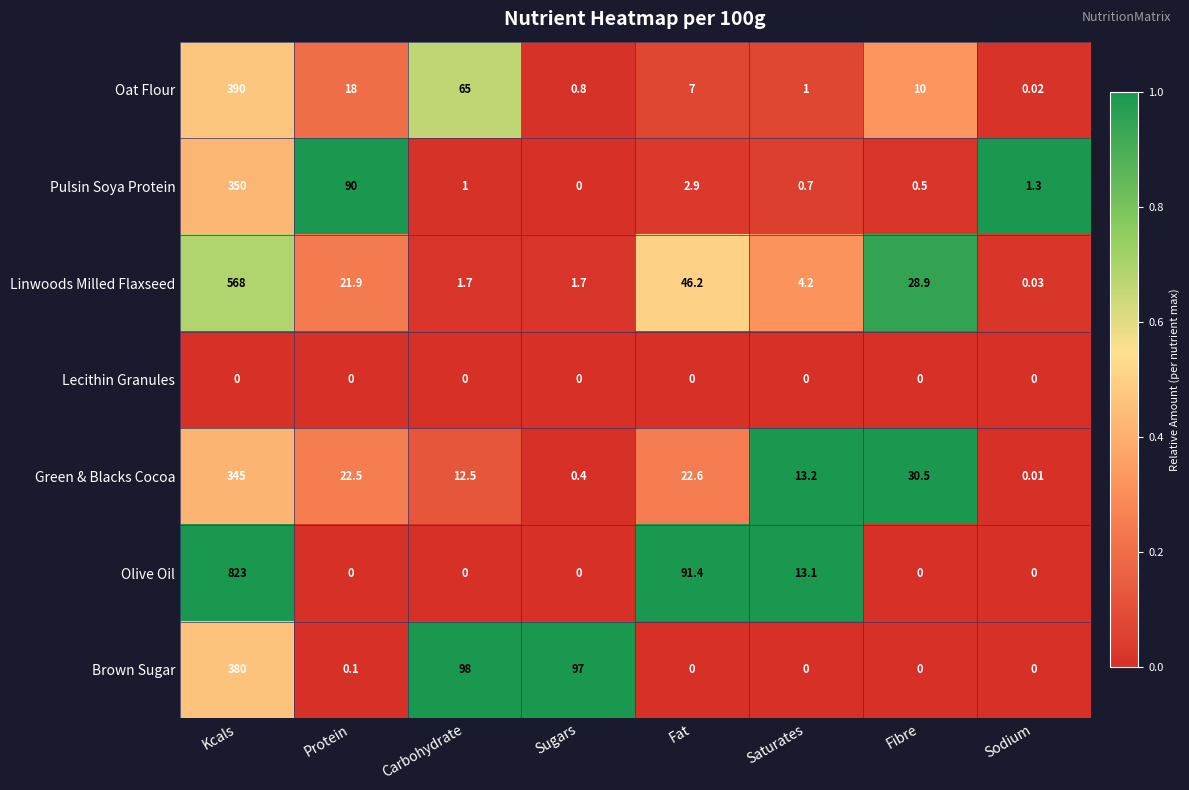

List the series in order of their peak value, lowest first.

Lecithin Granules, Green & Blacks Cocoa, Pulsin Soya Protein, Brown Sugar, Oat Flour, Linwoods Milled Flaxseed, Olive Oil